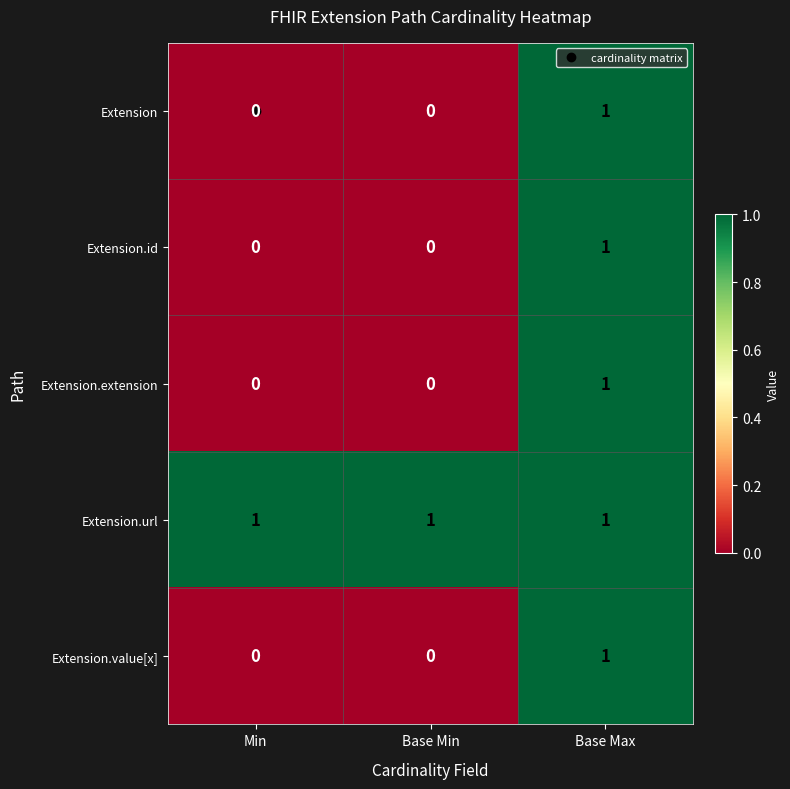

Count the Extension.extension values in the range 0 to 1.

3